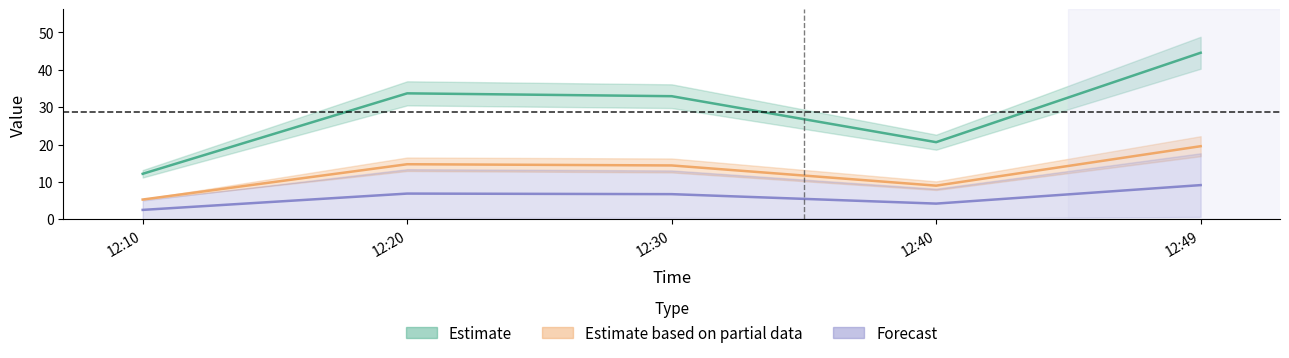

At which category is the sum across all series the highest?

12:49